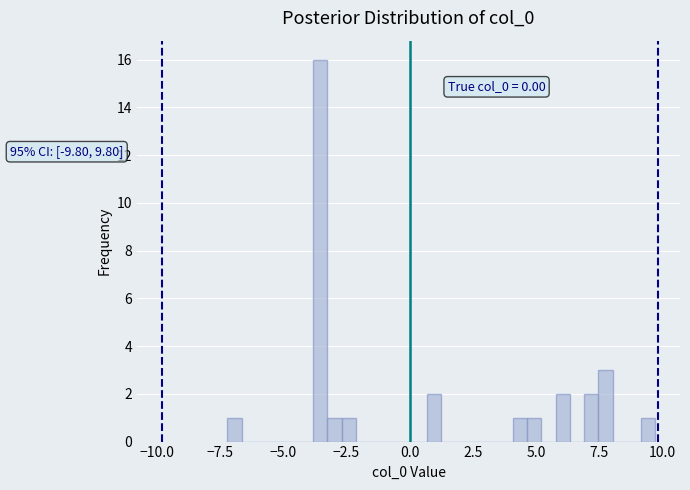

Read against the x-axis, roughly where is the centre of the tallest bar?

-3.5